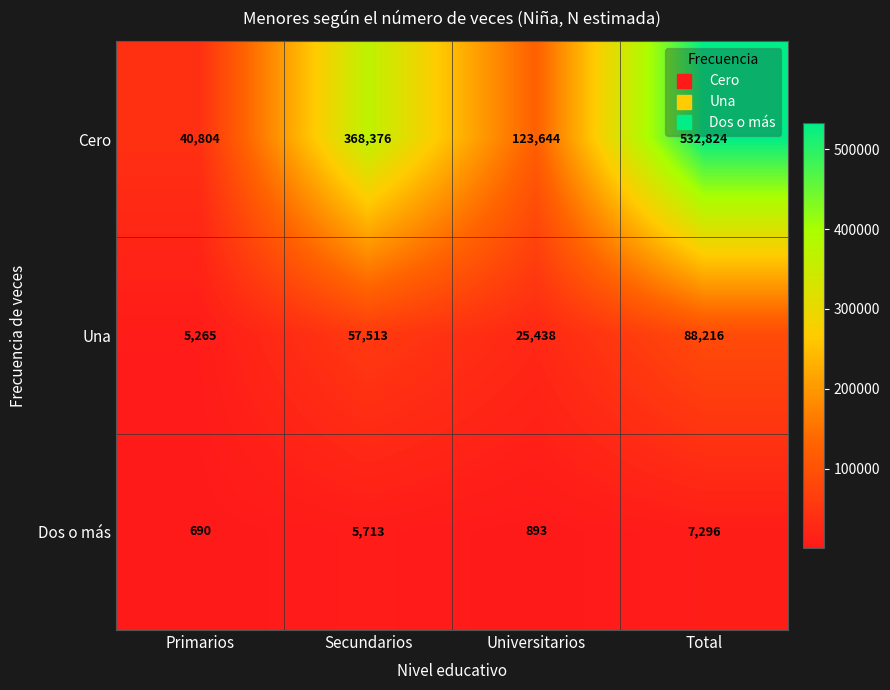

What is the lowest value of the Dos o más series?

690